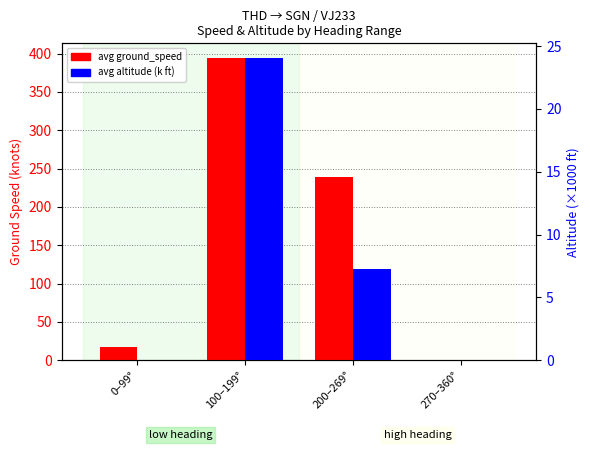

Reading right to left, extract all data points from this chart.

avg ground_speed: 0.0	238.4	393.6	17.0
avg altitude (k ft): 0.0	7.2	24.0	0.0